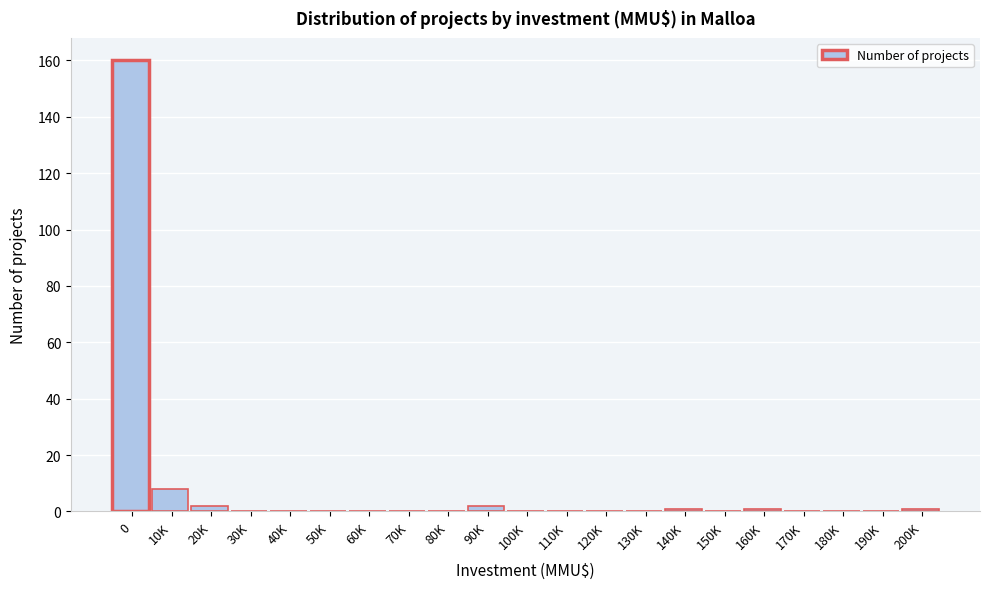

Reading left to right, list all the values displayed in this chart.

0=160	10K=8	20K=2	30K=0	40K=0	50K=0	60K=0	70K=0	80K=0	90K=2	100K=0	110K=0	120K=0	130K=0	140K=1	150K=0	160K=1	170K=0	180K=0	190K=0	200K=1